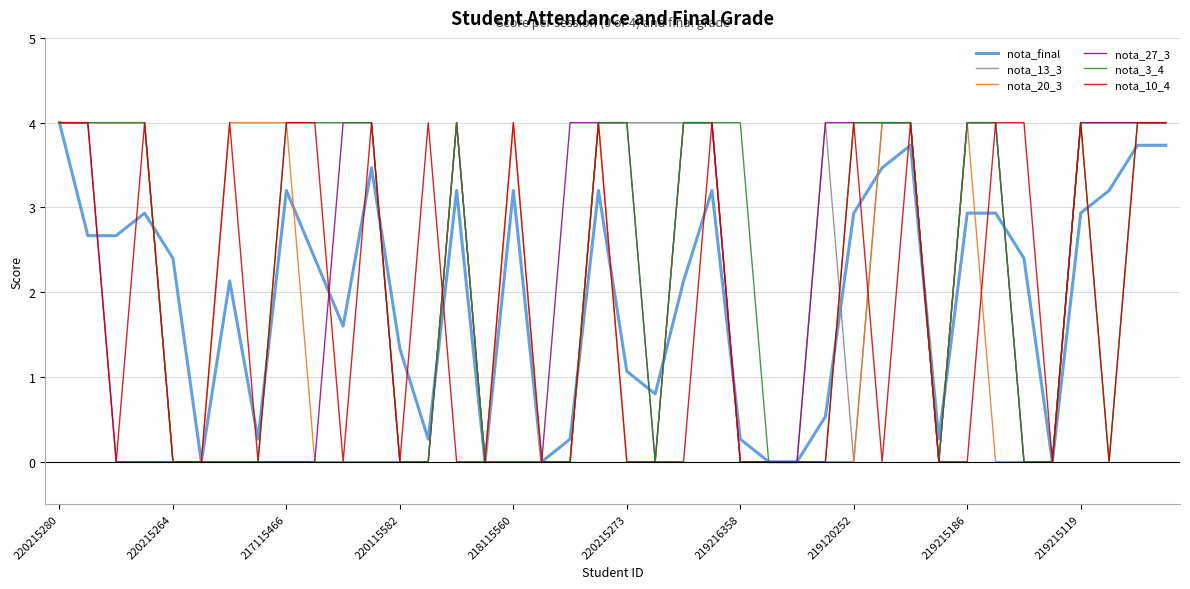

What is the highest value of the nota_13_3 series?

4.0